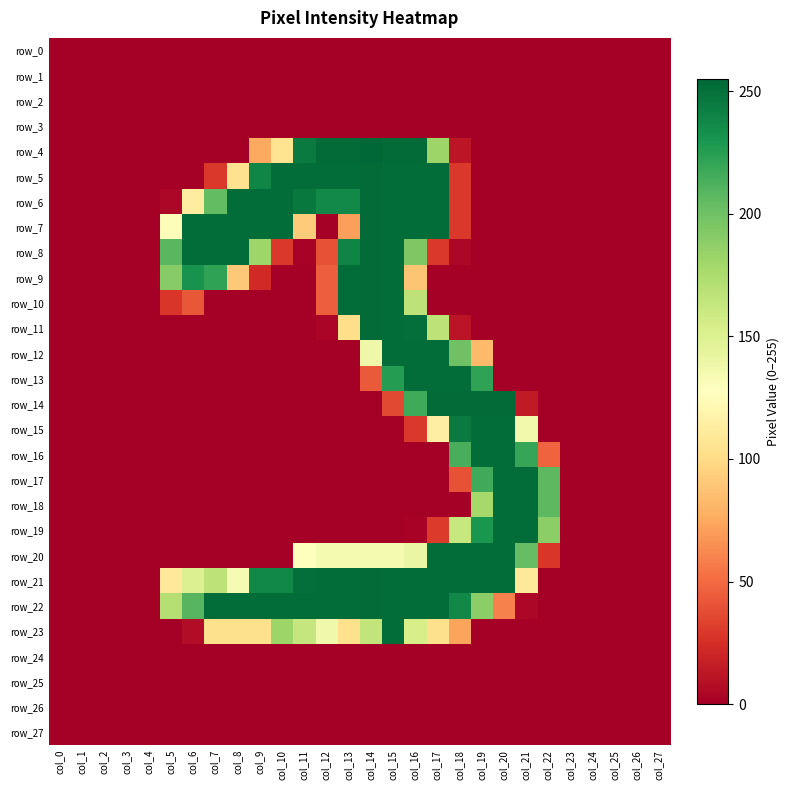

List the labels in order of row_4 value, largest first.

col_14, col_12, col_13, col_15, col_16, col_11, col_17, col_10, col_9, col_18, col_0, col_1, col_2, col_3, col_4, col_5, col_6, col_7, col_8, col_19, col_20, col_21, col_22, col_23, col_24, col_25, col_26, col_27